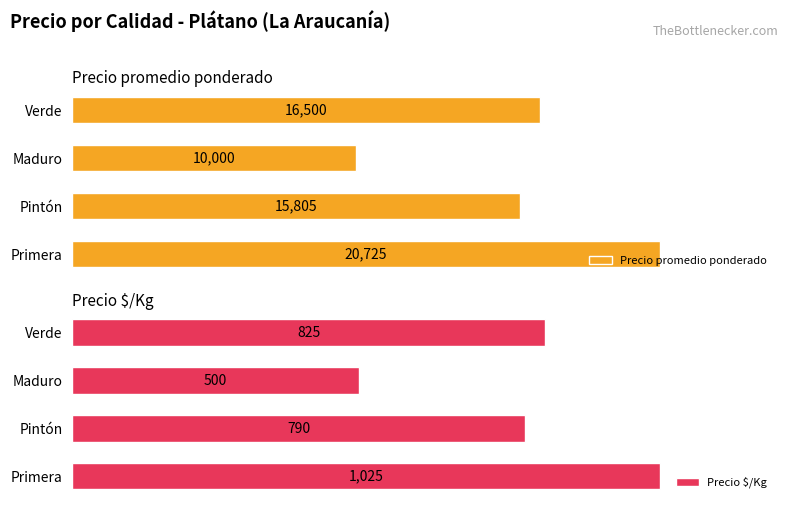

Where is Precio promedio ponderado nearest to the value 15362?

Pintón